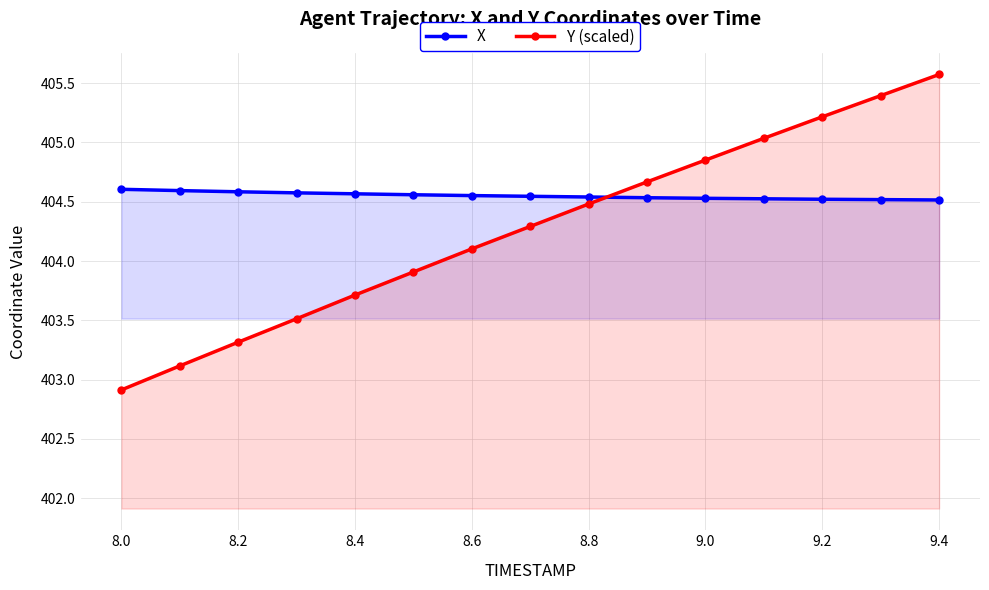

Is the value of X at 8.4 greater than the value of Y (scaled) at 8.8?

Yes